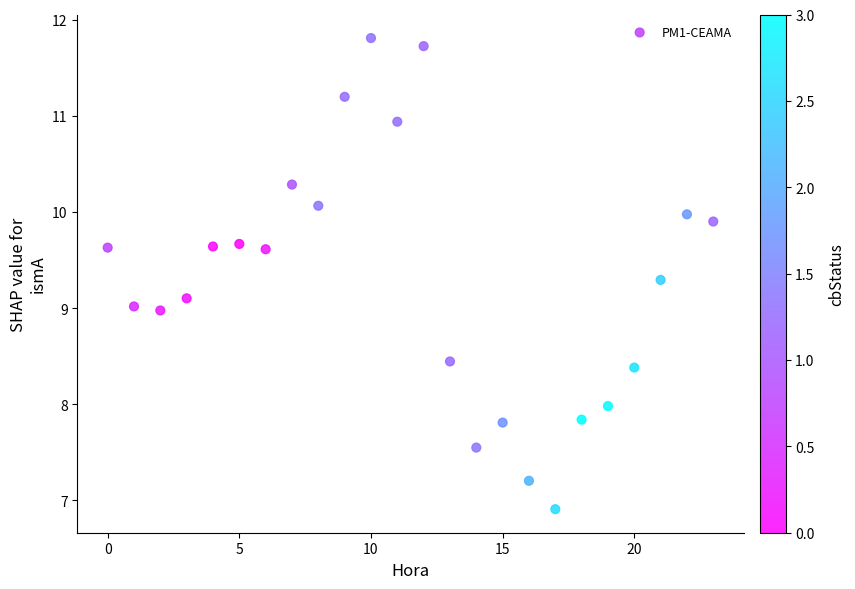

What is the range of Y values (max minus min)?

4.9